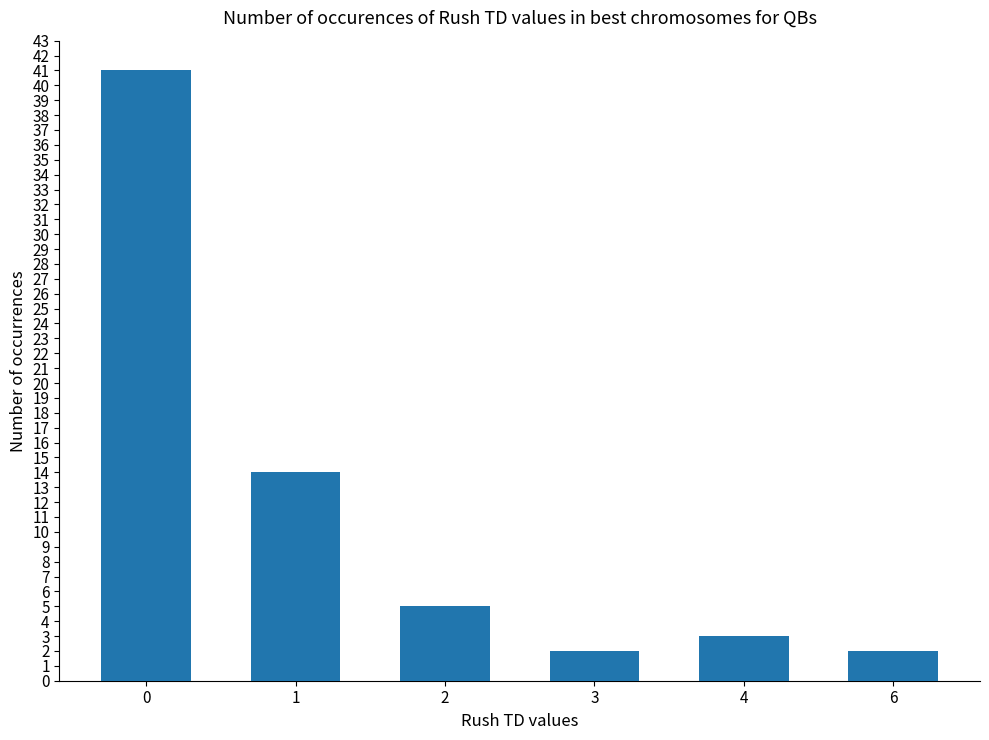

Approximately how many times larger is the value at 2 compared to 6?

2.5